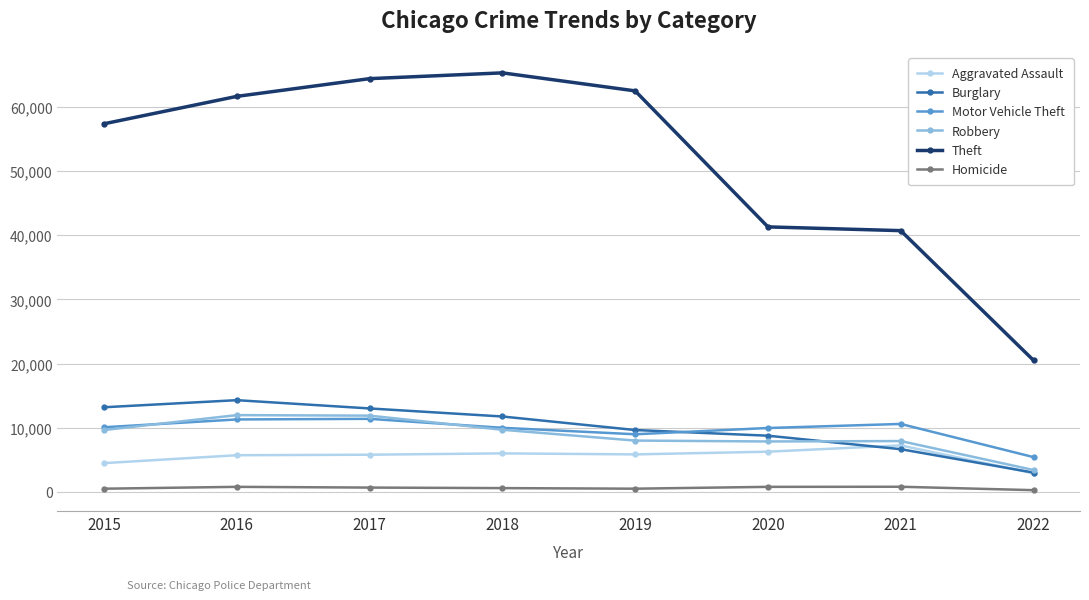

True or false: Aggravated Assault and Motor Vehicle Theft cross at least once.

False